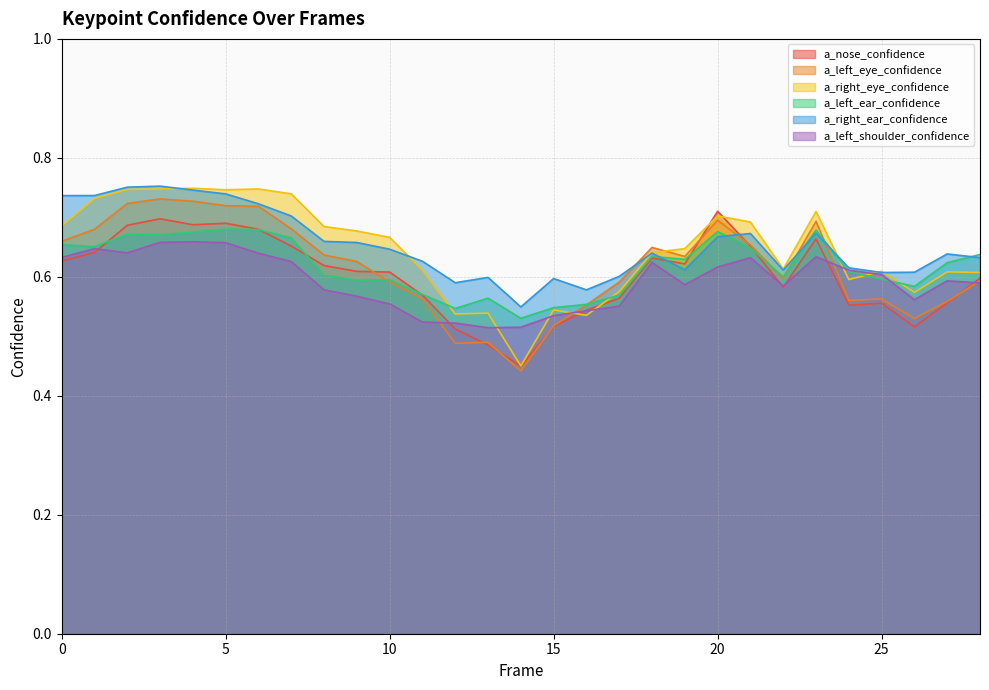

At which label does a_right_eye_confidence reach its minimum?

14